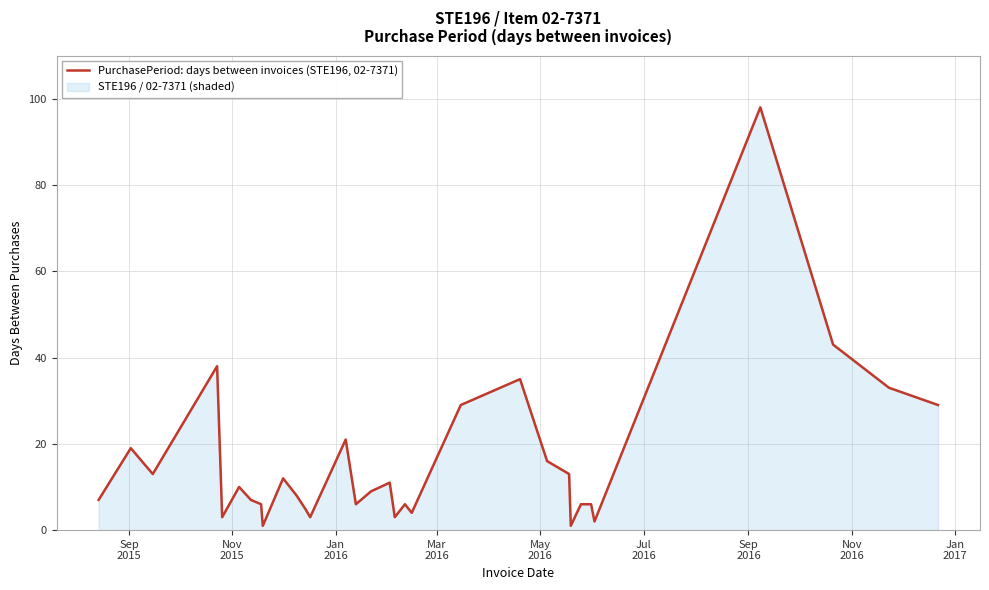

What is the sum of all values?

503